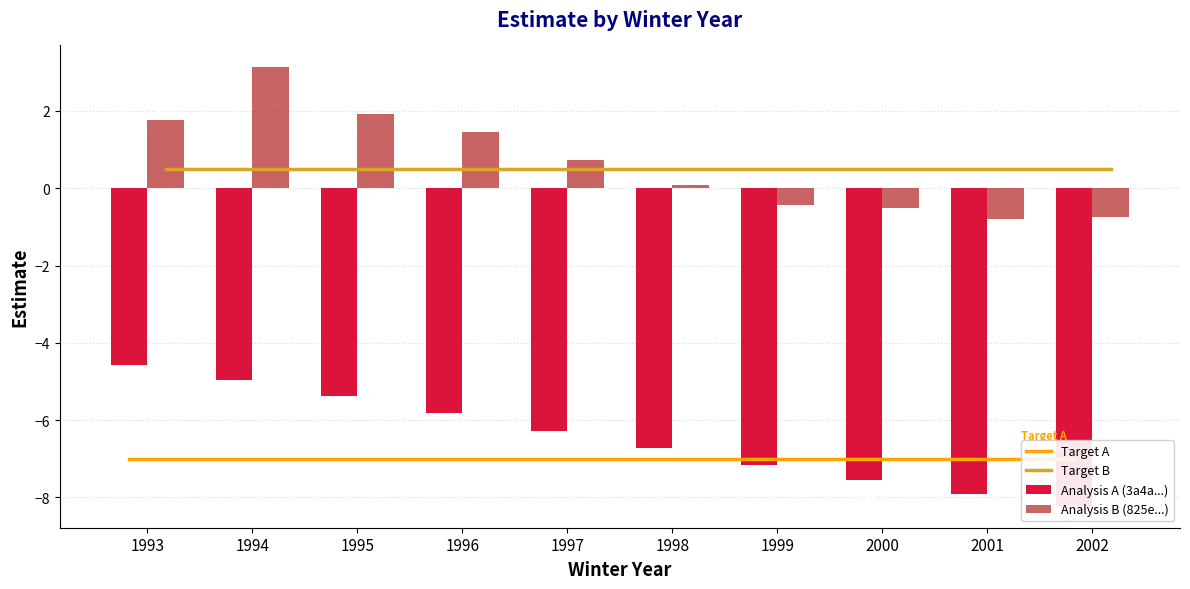

At which label does Analysis A (3a4a...) first exceed -6?

1993